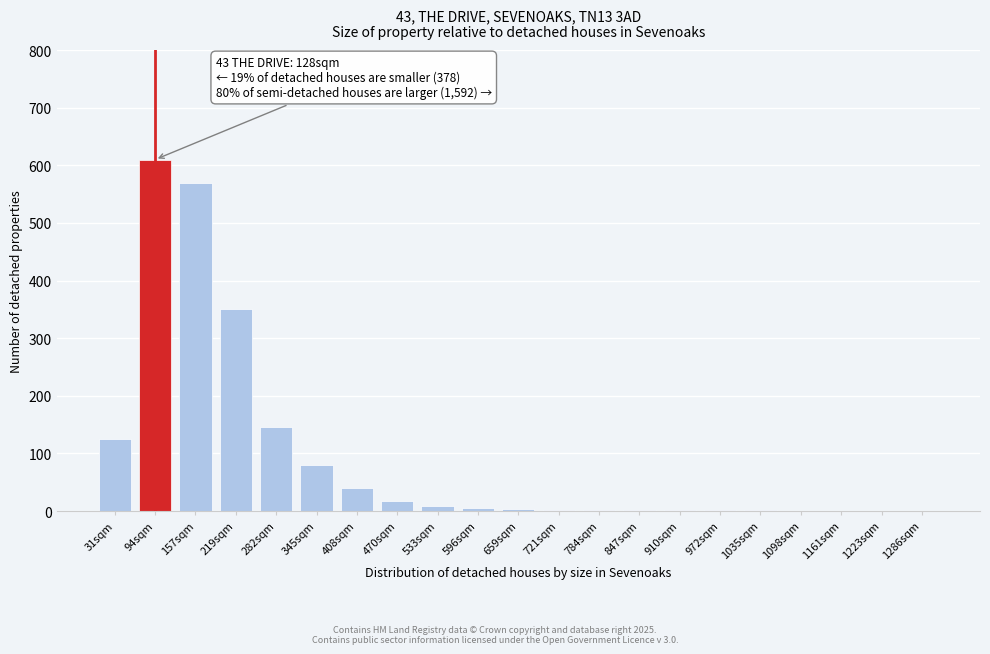

What is the sum of the values at 94sqm and 470sqm?

628